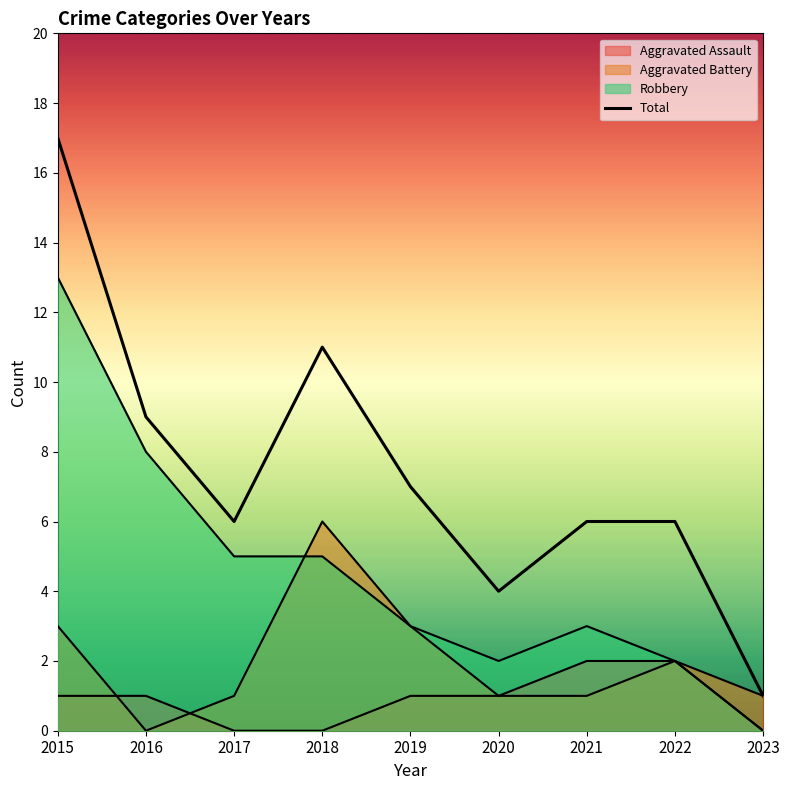

What is the average value?

7